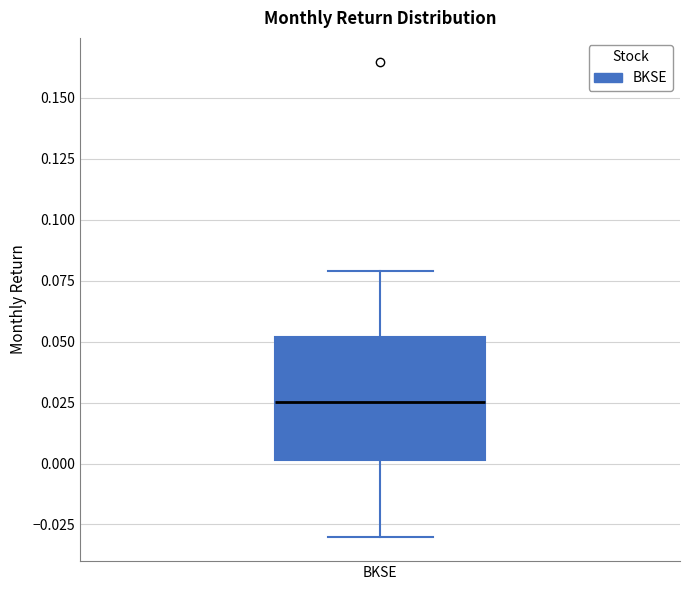

Read this box plot against the y-axis: the position of the median line, the range covered by the box, and the ends of both whiskers. The values are not printed on the chart, so give them approximately, as read against the axis.

median 0.025, box 0.000 to 0.050, whiskers -0.030 to 0.080